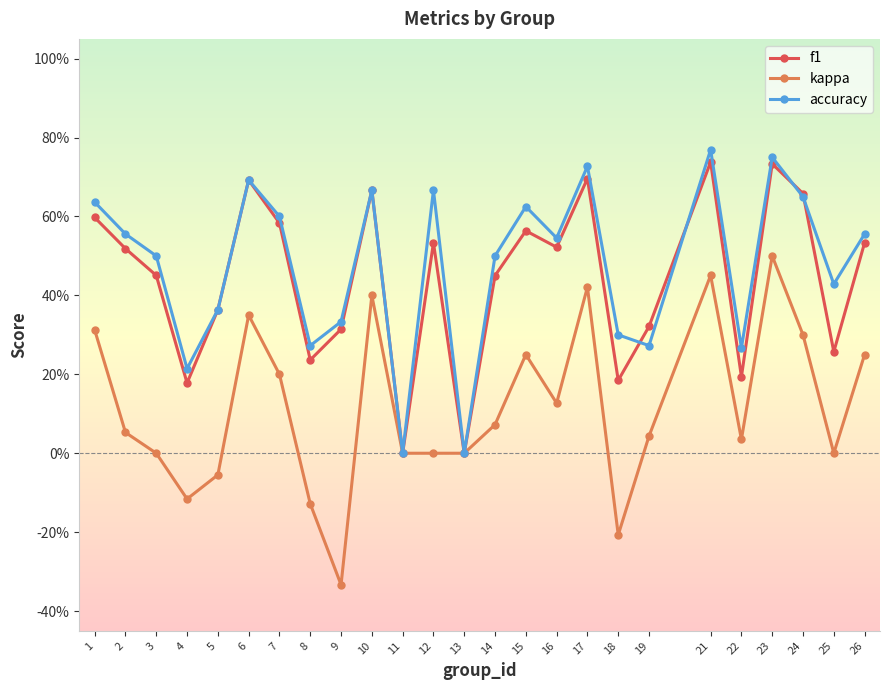

Is the value of f1 at 21 greater than the value of accuracy at 18?

Yes